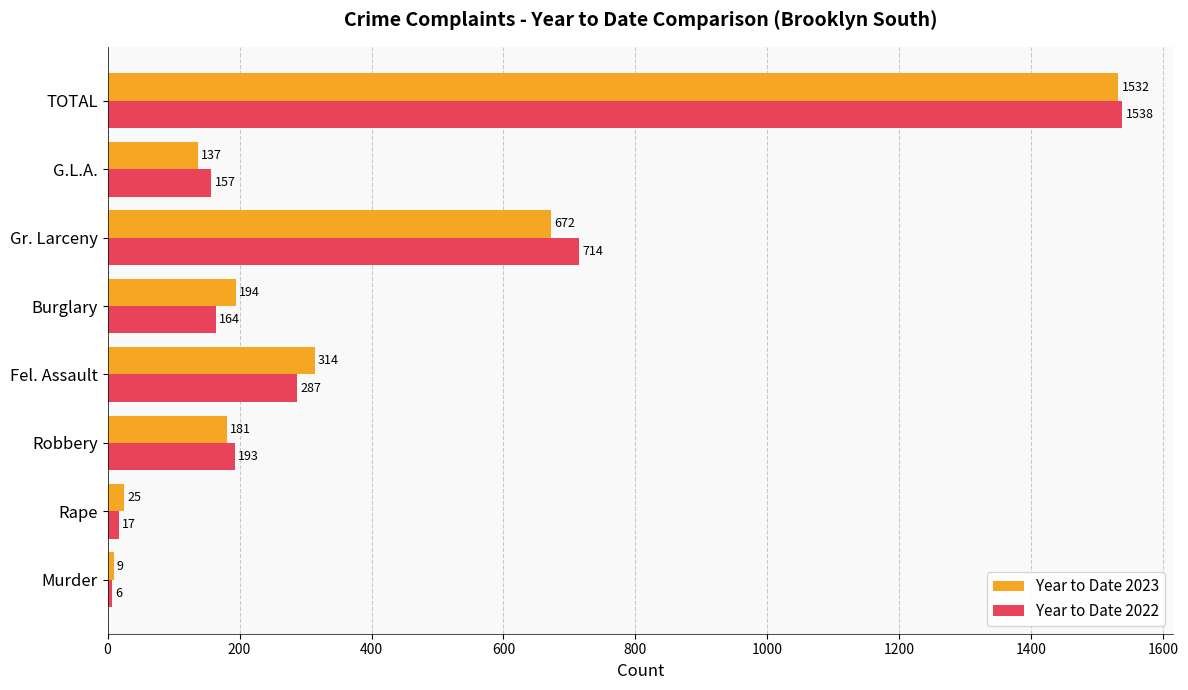

At which label is Year to Date 2022 closest to 772?

Gr. Larceny